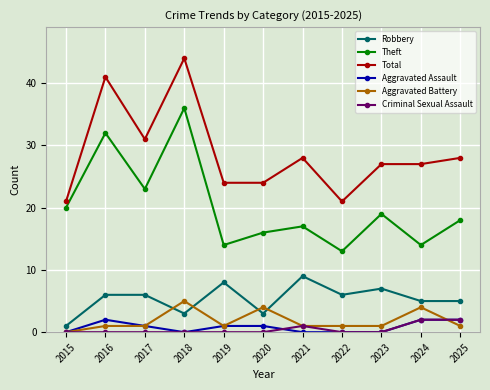

In Theft, how many points are lower than both neighbors (excluding endpoints)?

4